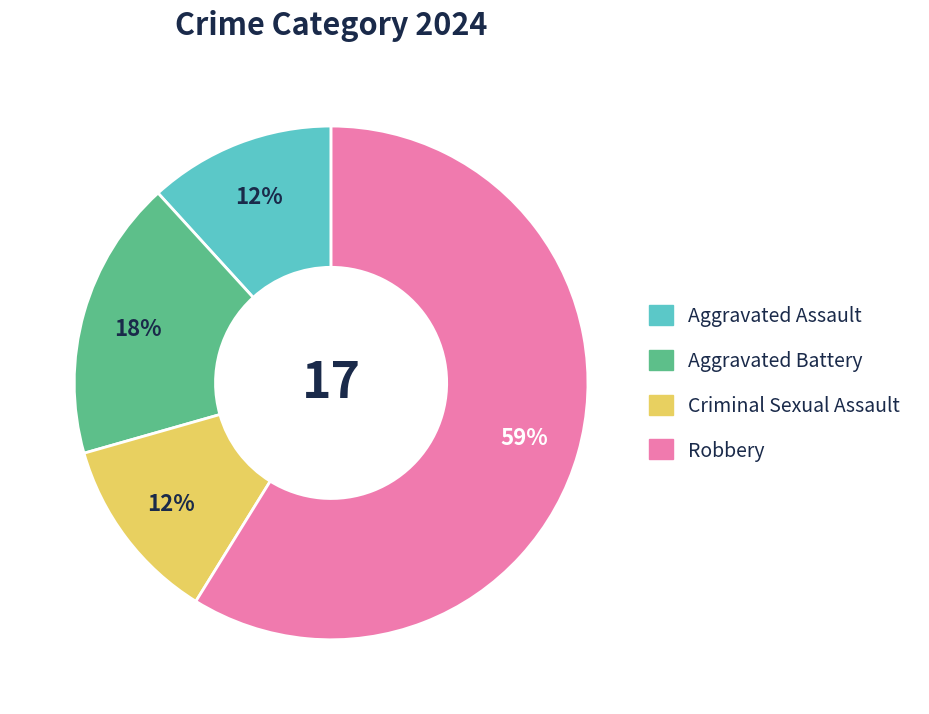

To the nearest percent, what is the average slice percentage?

25%